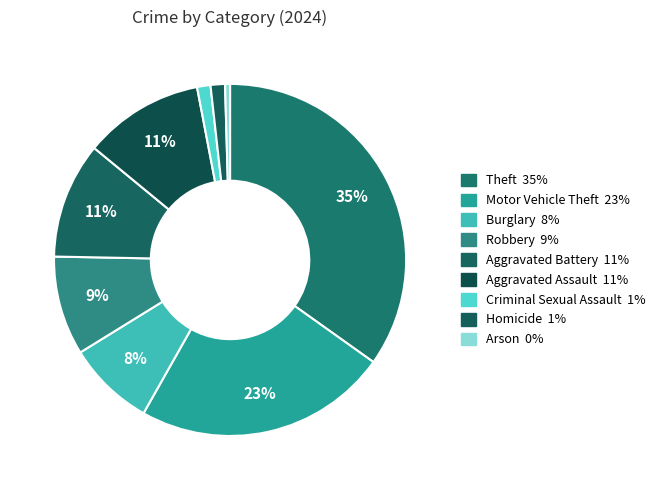

How many segments does this pie chart have?

9